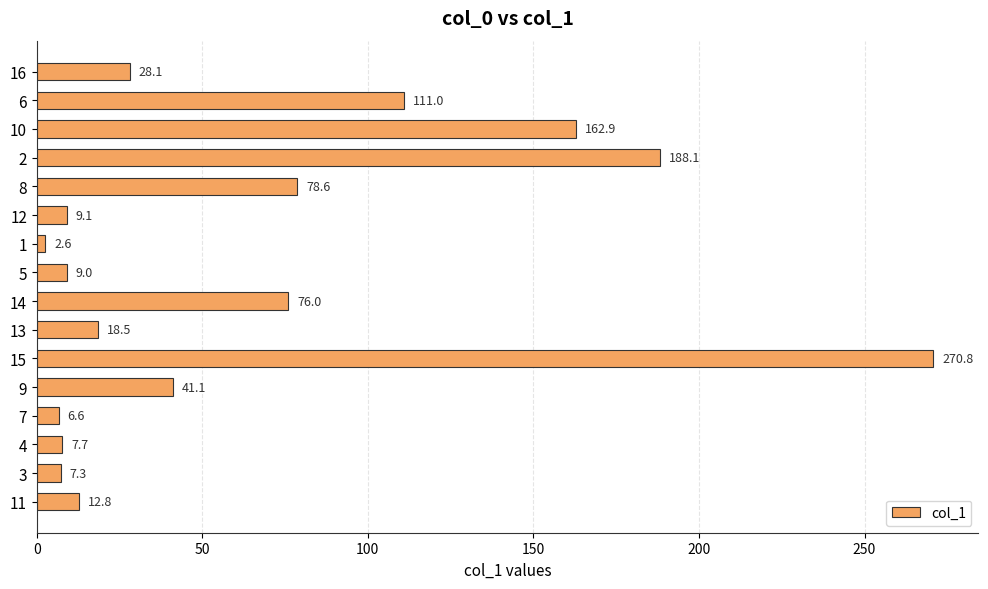

Reading bottom to top, transcribe all the data shown in this chart.

11=12.8	3=7.3	4=7.7	7=6.6	9=41.1	15=270.8	13=18.5	14=76.0	5=9.0	1=2.6	12=9.1	8=78.6	2=188.1	10=162.9	6=111.0	16=28.1